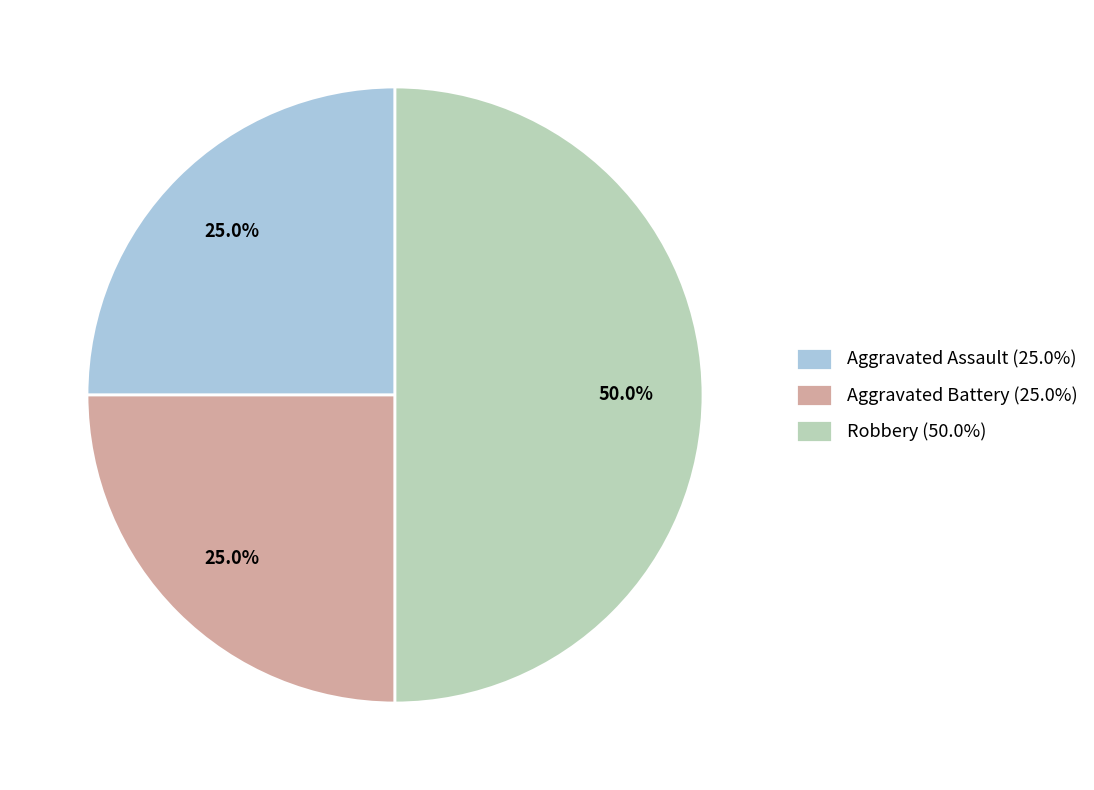

The Robbery slice represents 50% of the pie. True or false?

True